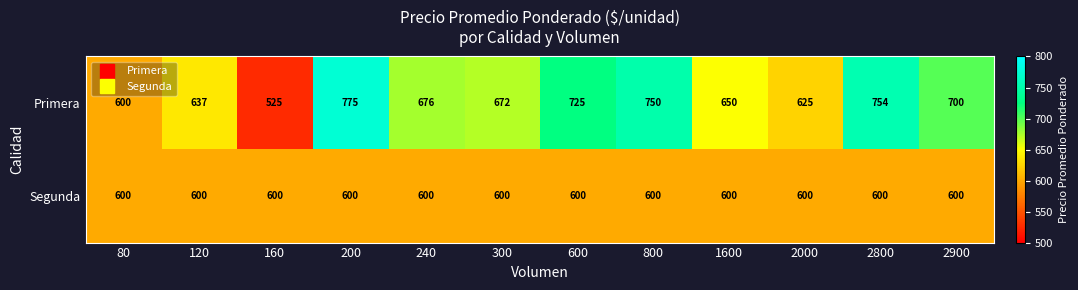

How many distinct data groups are displayed?

2